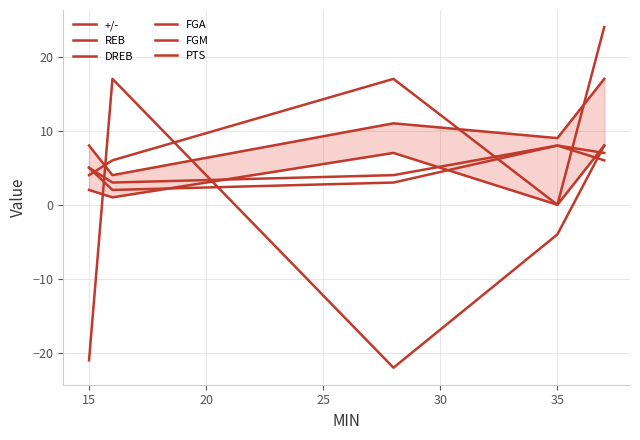

What is the value of the REB point at the 5th from the left?

7